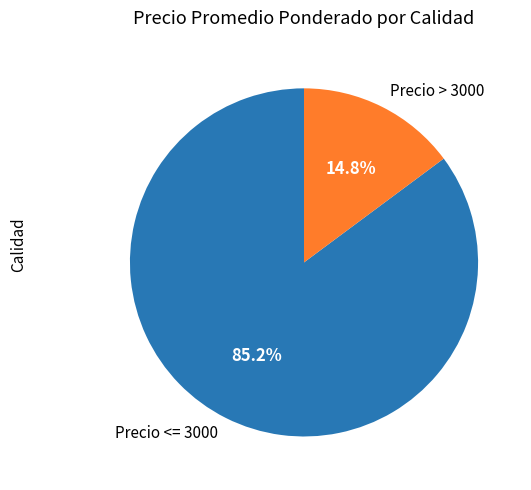

What is the smallest slice in the pie chart?

Precio > 3000